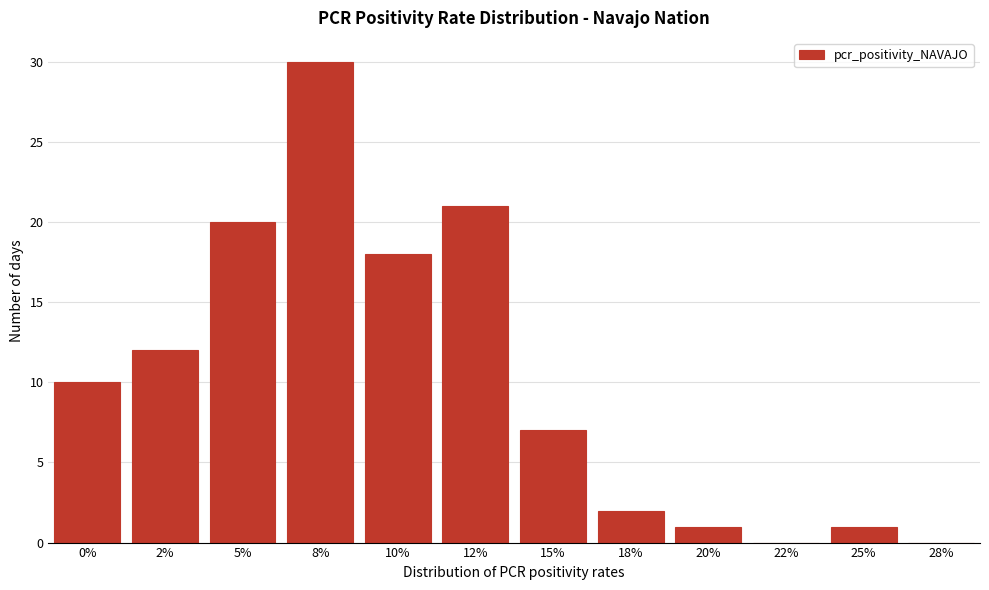

Reading left to right, list all the values displayed in this chart.

0%=10	2%=12	5%=20	8%=30	10%=18	12%=21	15%=7	18%=2	20%=1	22%=0	25%=1	28%=0